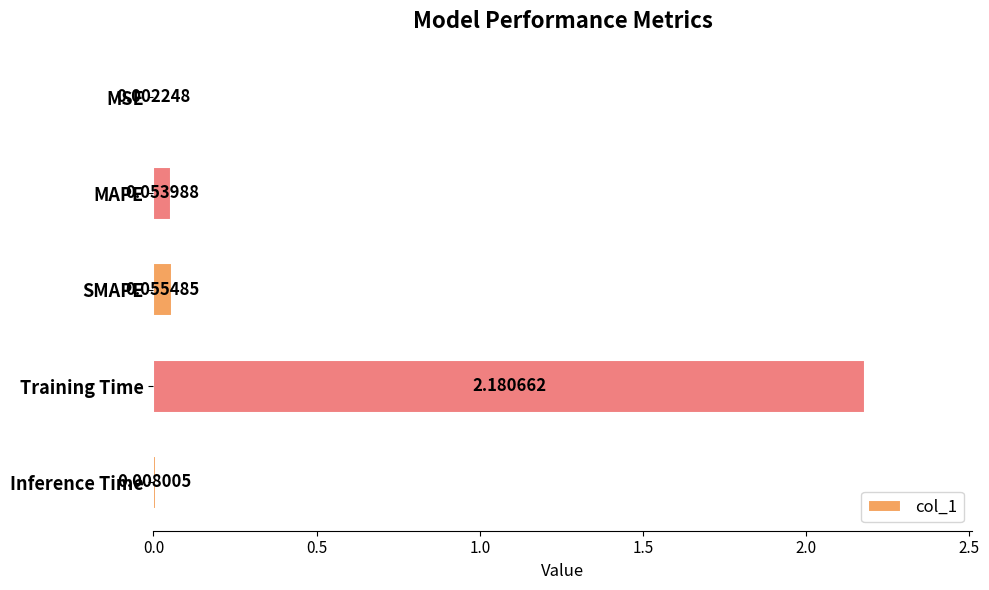

At which category does the chart reach its peak across all series?

Training Time